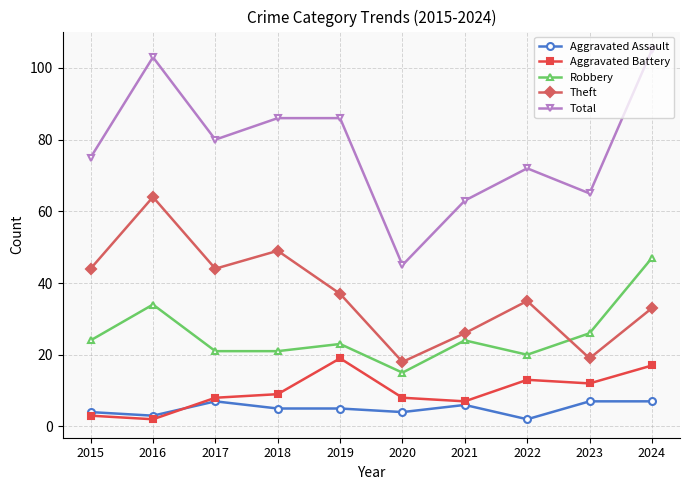

At 2024, list the series in order from largest to smallest.

Total, Robbery, Theft, Aggravated Battery, Aggravated Assault